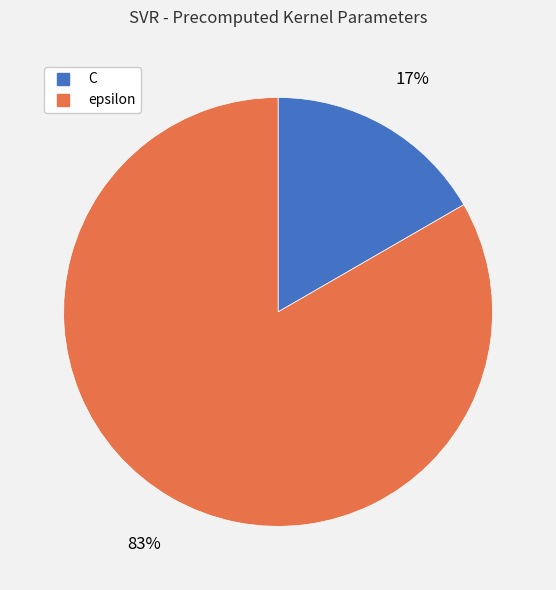

Which has a higher value, C or epsilon?

epsilon